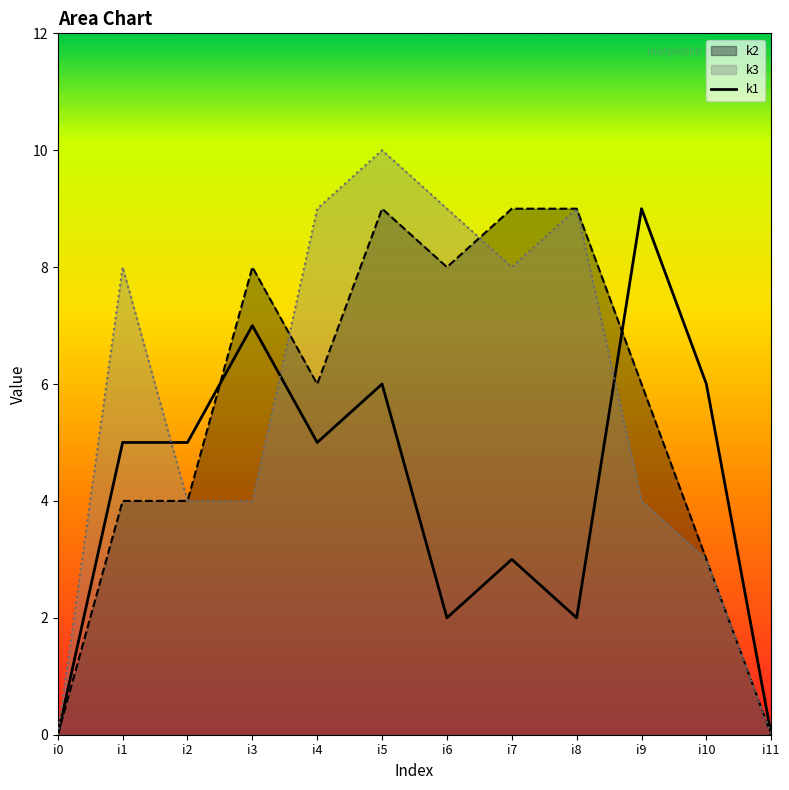

The value at i4 is 8. True or false?

False